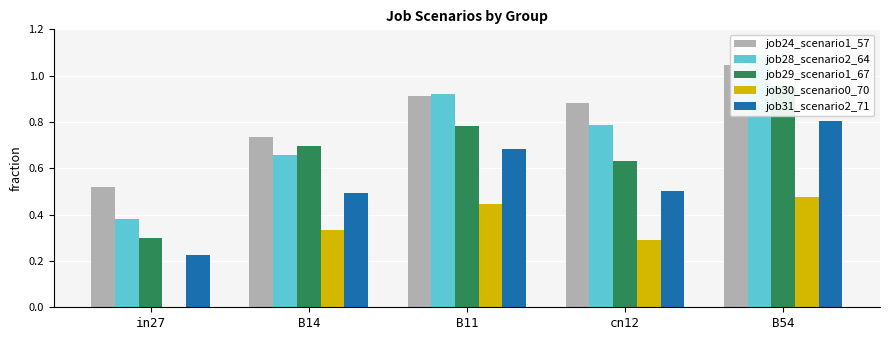

The job24_scenario1_57 series shows 0.9 at B11. True or false?

True